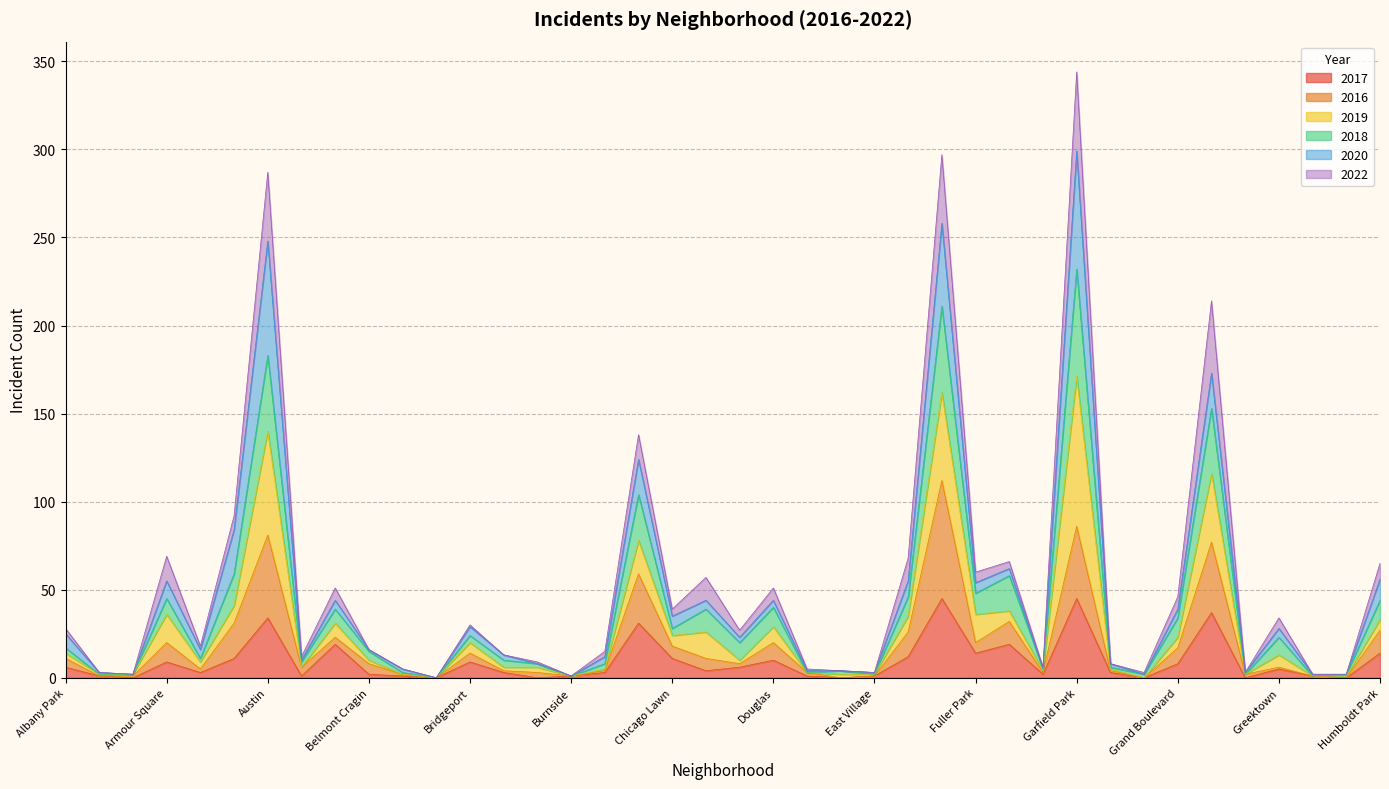

Is it true that 2018 equals 1 at Gold Coast?

False